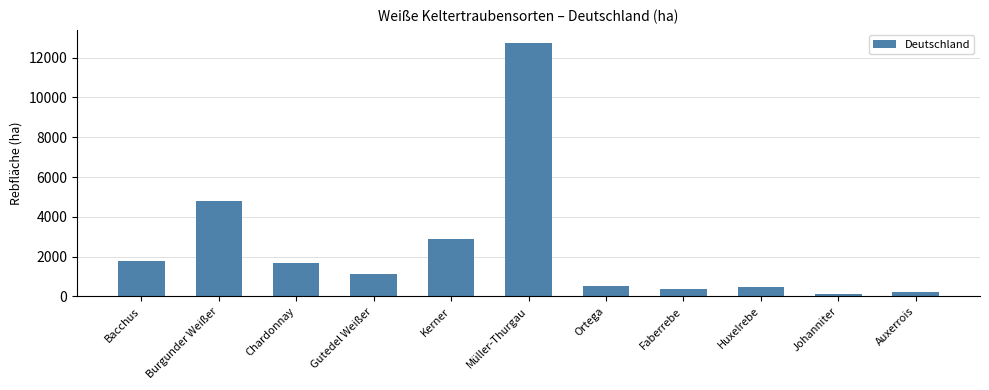

At which category does the chart reach its peak across all series?

Müller-Thurgau